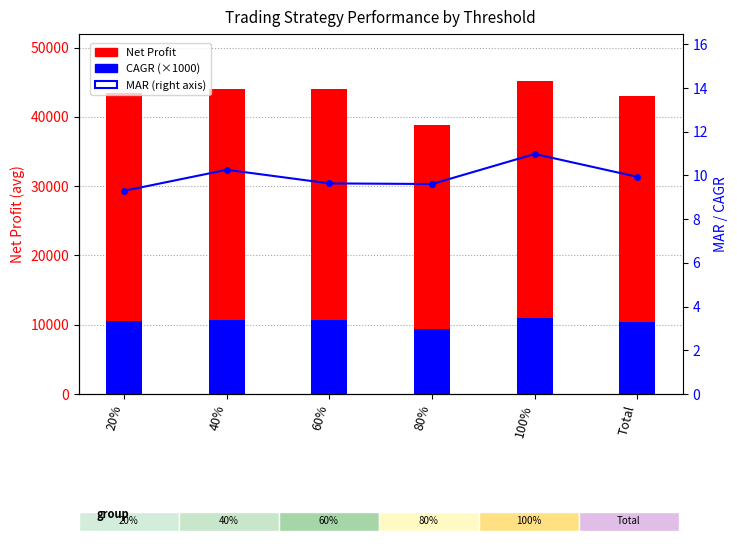

At how many categories does at least one series exceed 18480?

6